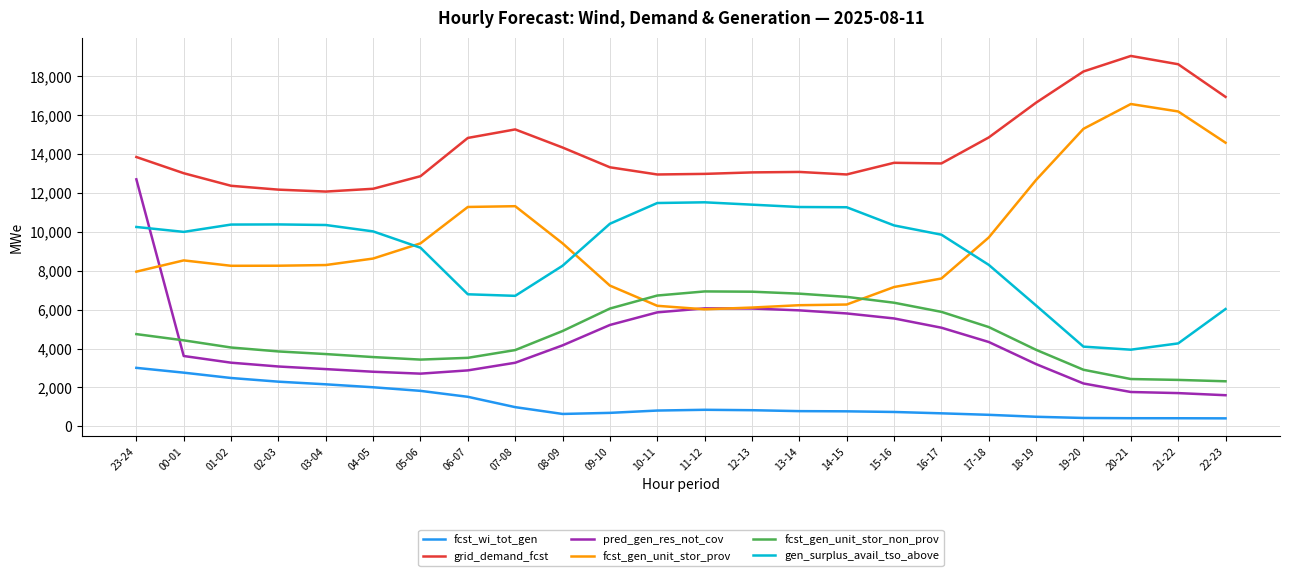

True or false: grid_demand_fcst and gen_surplus_avail_tso_above intersect in this chart.

False